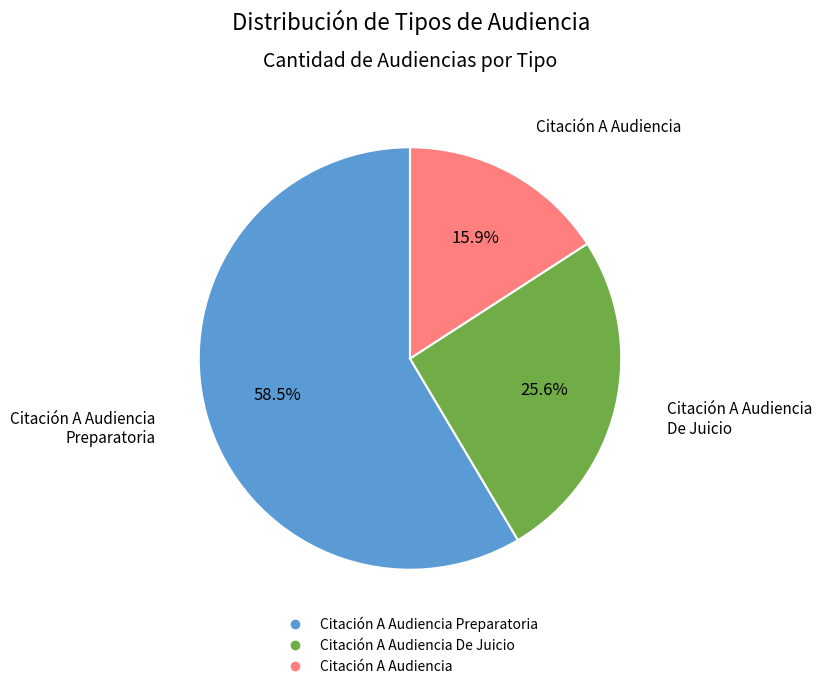

Is there a majority slice in this chart?

Yes